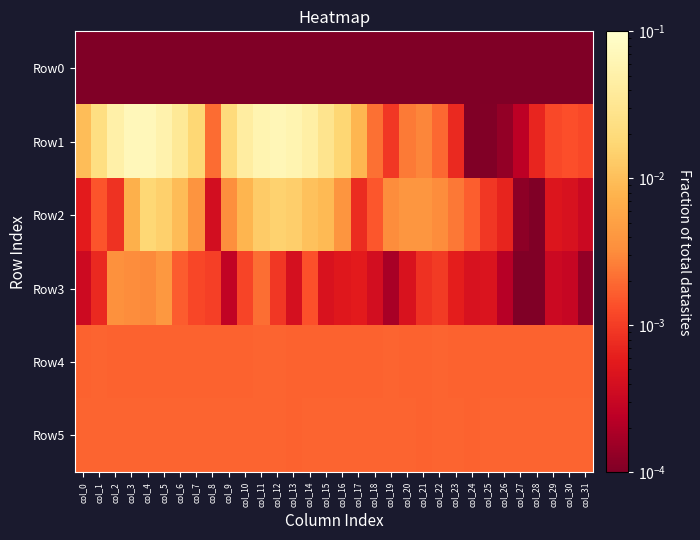

Rank the series at col_4 from highest to lowest value.

Row1, Row2, Row3, Row5, Row4, Row0